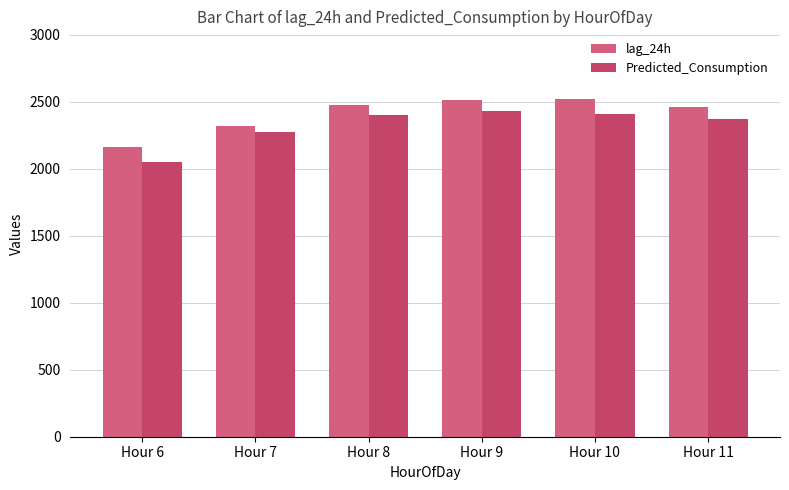

What is the value of the lag_24h bar at the 4th from the left?

2515.8